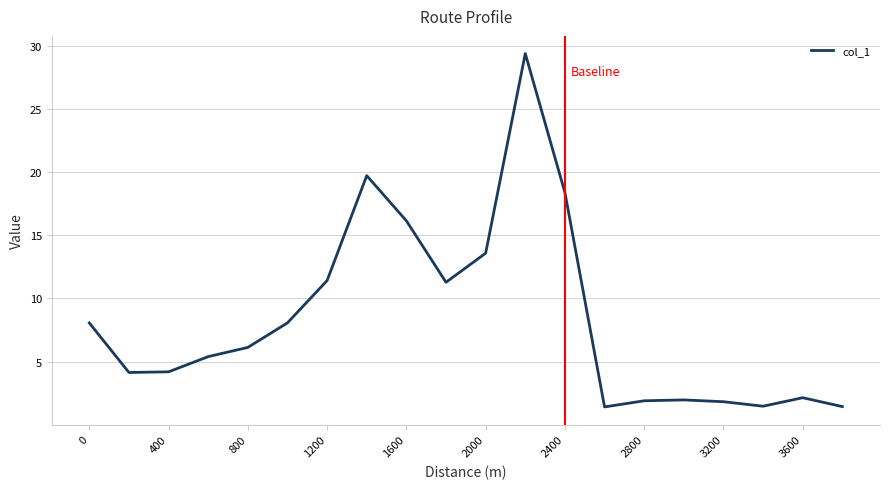

How many series are shown in this chart?

1